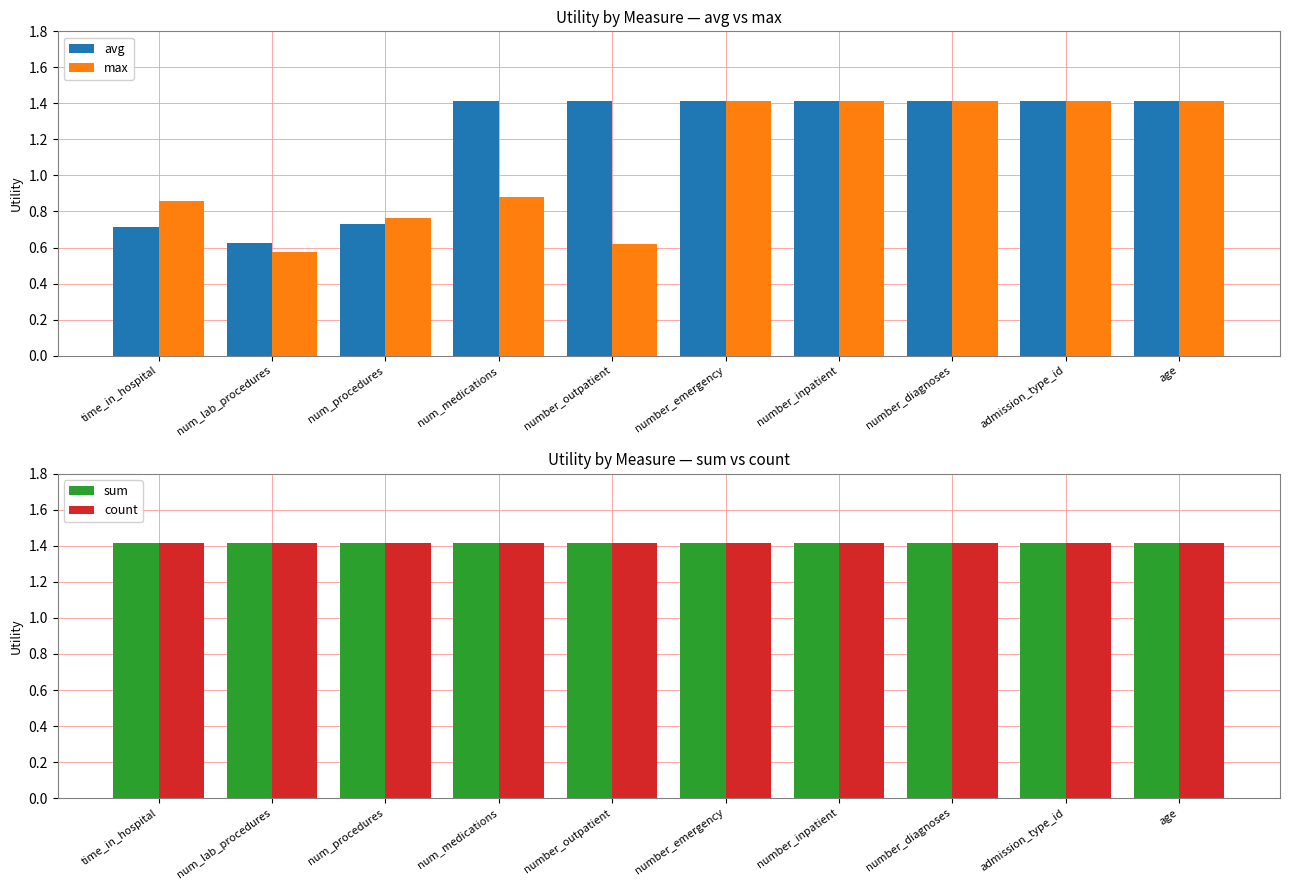

What is the average value of the sum series?

1.4